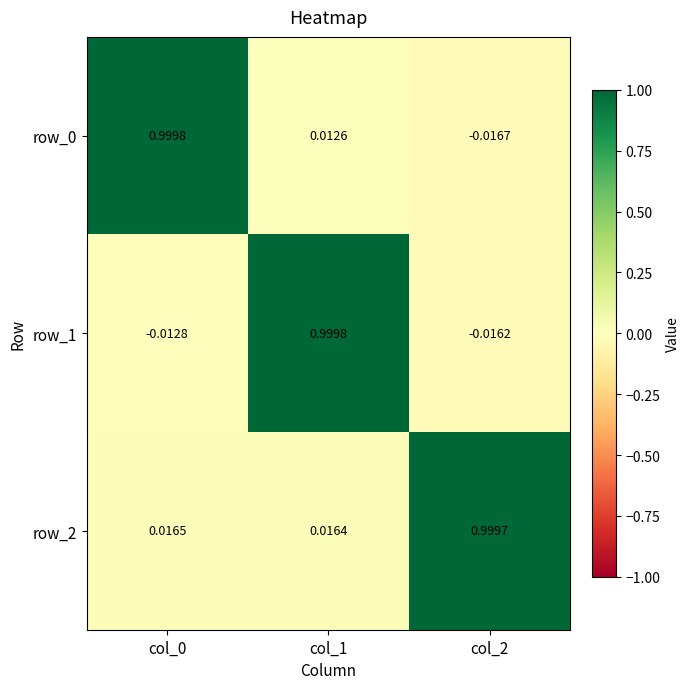

Is the value of row_0 at col_1 greater than the value of row_2 at col_1?

No